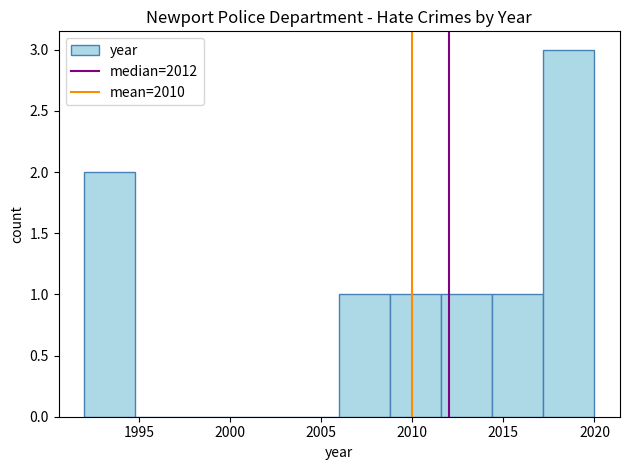

How tall is the bar that spans 2014.4 to 2017.2 on the x-axis? Neither the bar edges nor the heights are printed on the chart, so give them approximately, as read against the axes.

1